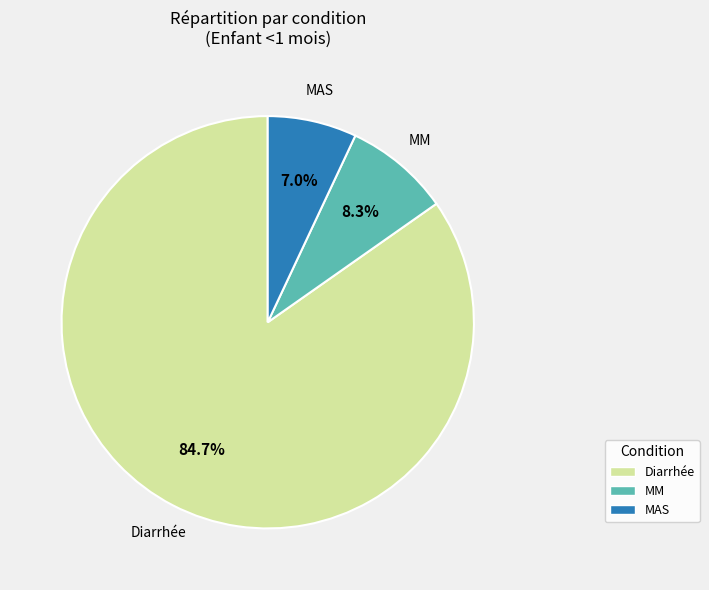

What percentage is the MAS slice, to the nearest percent?

7%